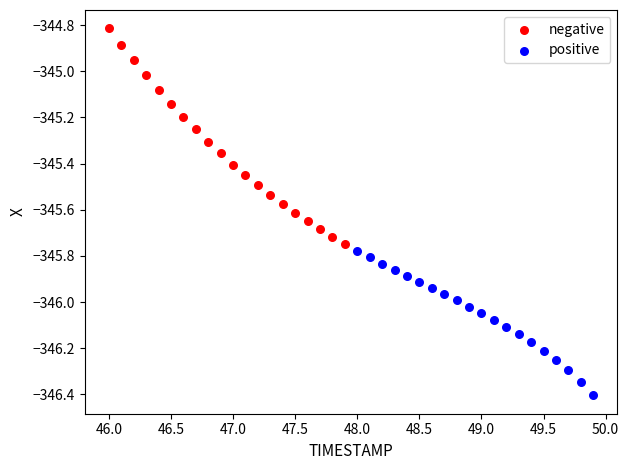

What are all the series names shown in the legend?

negative, positive